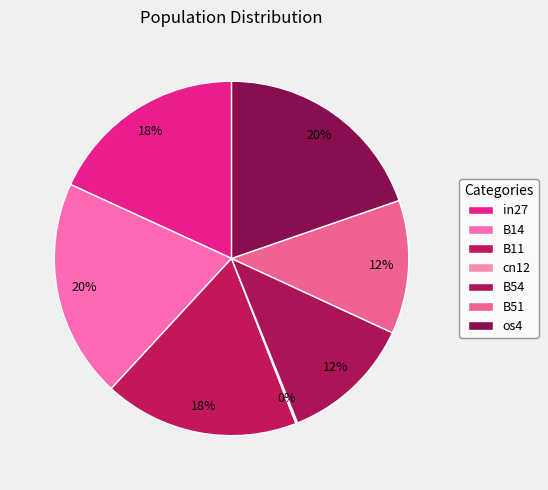

Is there any slice that represents more than half of the pie?

No